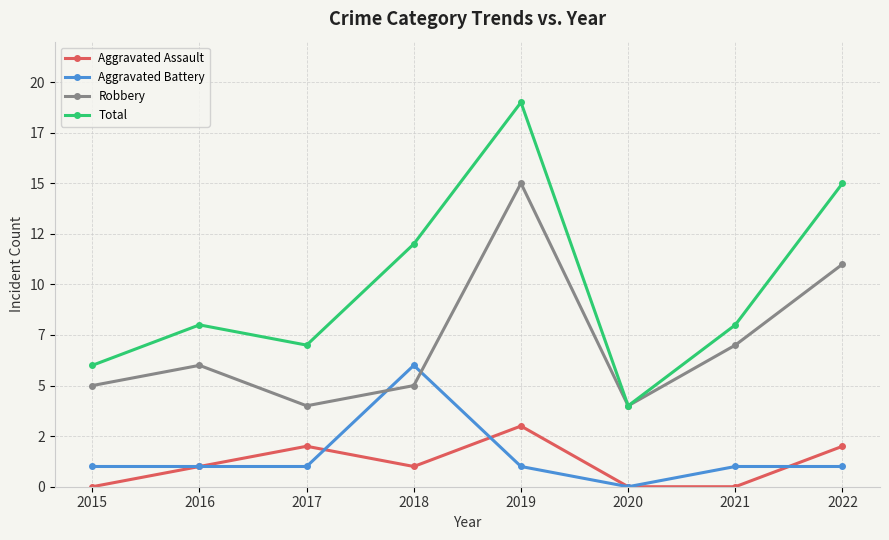

Does the chart have visible grid lines?

Yes